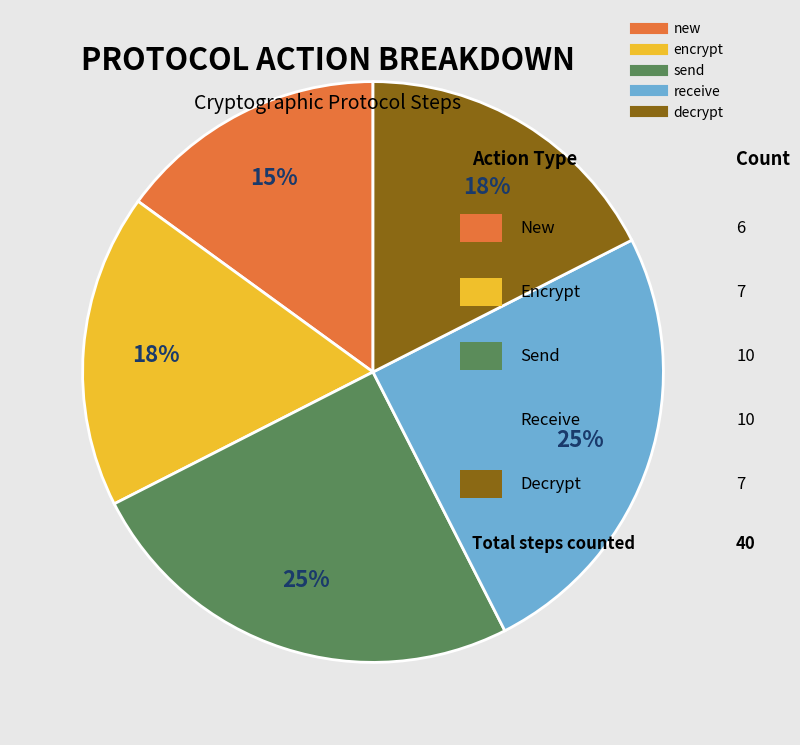

Does any single category account for the majority?

No